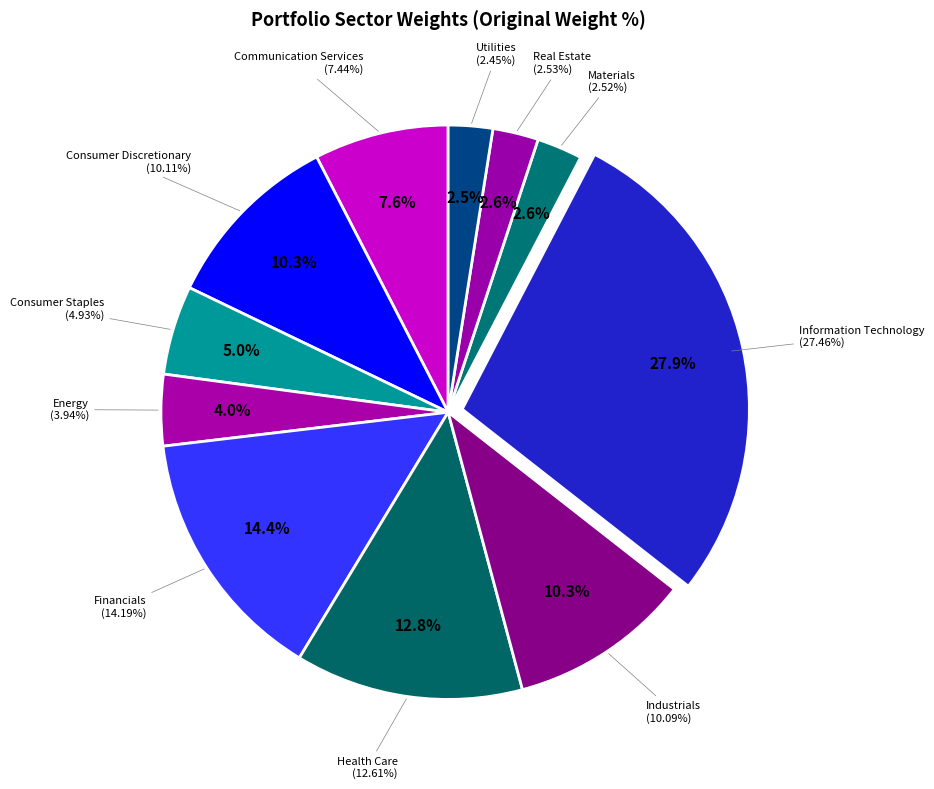

Does any single category account for the majority?

No